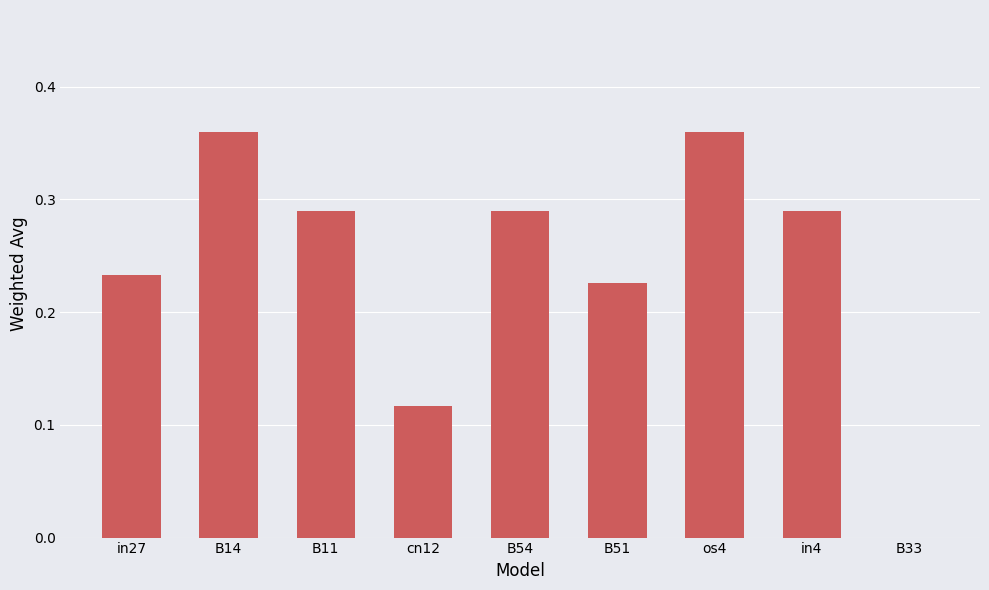

Is it true that the value at B51 is 0.4?

False